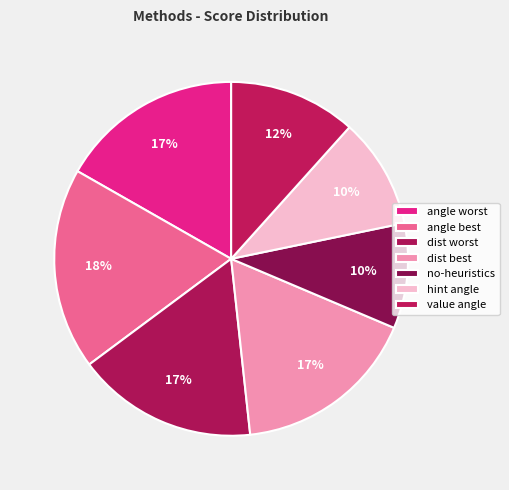

What percentage is NOT represented by value angle?

88.3%